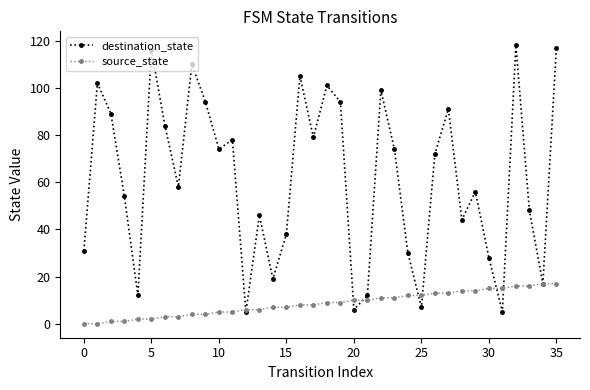

Which series has the largest range (max minus min)?

destination_state